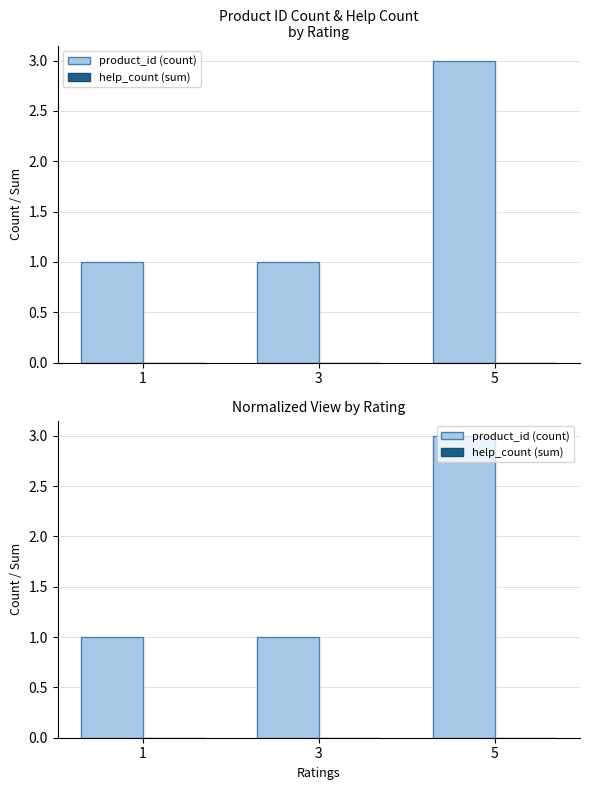

Is it true that help_count (sum) equals 0 at 5?

True